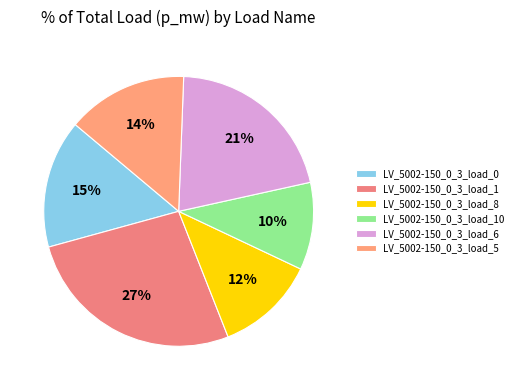

To the nearest percent, what is the combined percentage of LV_5002-150_0_3_load_1 and LV_5002-150_0_3_load_5?

41%